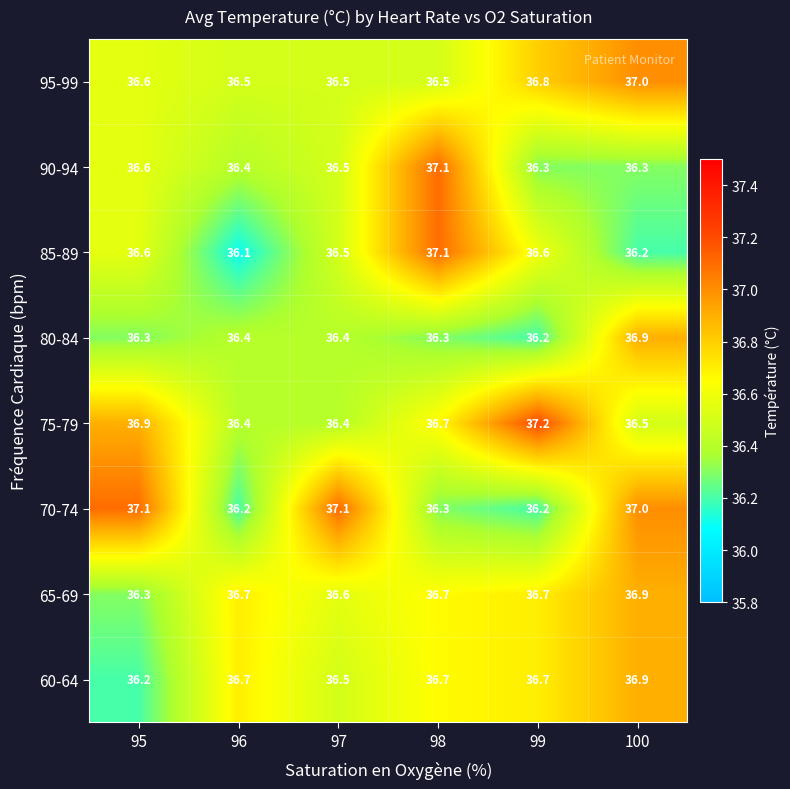

How many distinct data groups are displayed?

8